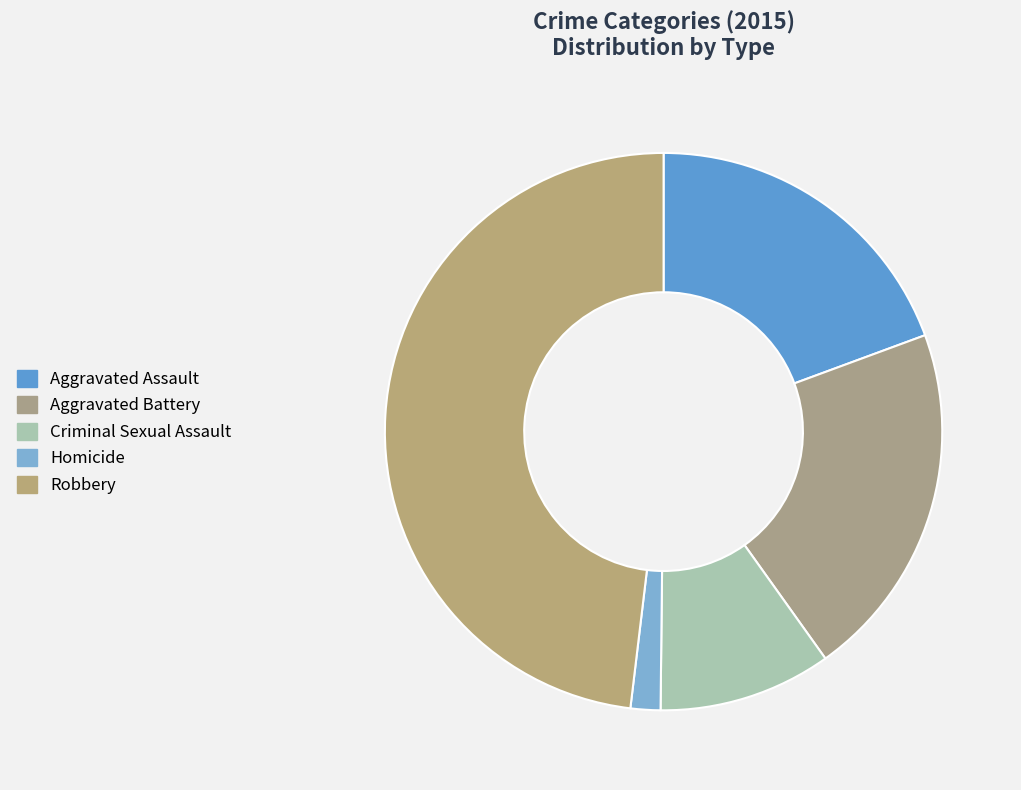

Is it true that Homicide is 2% of the pie?

True